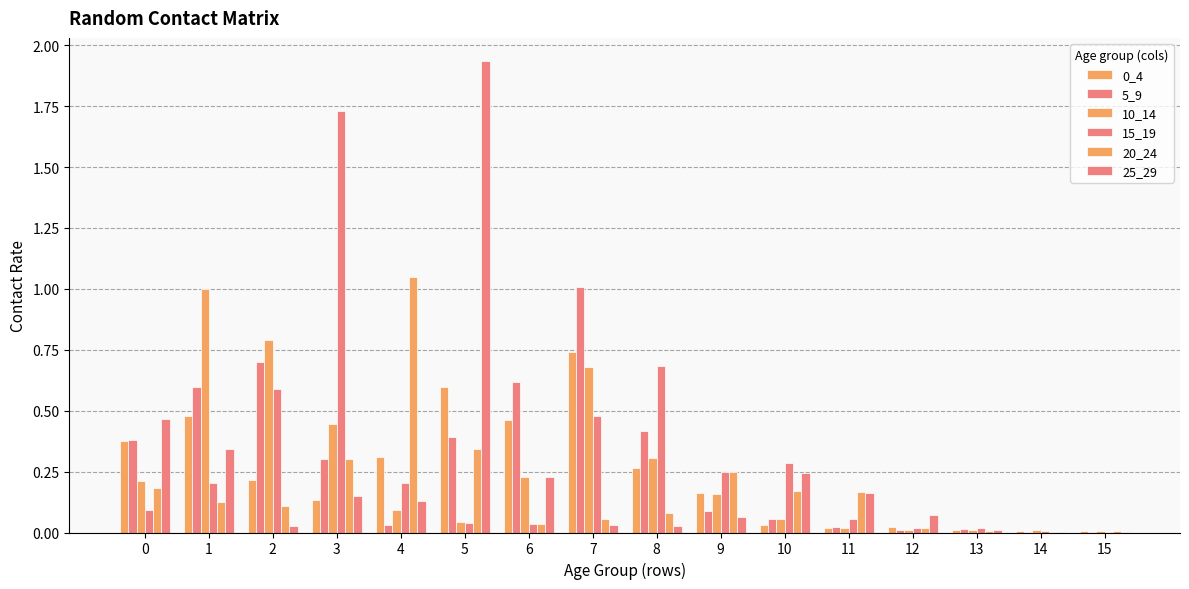

Reading left to right, extract all data points from this chart.

0_4: 0=0.4	1=0.5	2=0.2	3=0.1	4=0.3	5=0.6	6=0.5	7=0.7	8=0.3	9=0.2	10=0.0	11=0.0	12=0.0	13=0.0	14=0.0	15=0.0
5_9: 0=0.4	1=0.6	2=0.7	3=0.3	4=0.0	5=0.4	6=0.6	7=1.0	8=0.4	9=0.1	10=0.1	11=0.0	12=0.0	13=0.0	14=0.0	15=0.0
10_14: 0=0.2	1=1.0	2=0.8	3=0.4	4=0.1	5=0.0	6=0.2	7=0.7	8=0.3	9=0.2	10=0.1	11=0.0	12=0.0	13=0.0	14=0.0	15=0.0
15_19: 0=0.1	1=0.2	2=0.6	3=1.7	4=0.2	5=0.0	6=0.0	7=0.5	8=0.7	9=0.2	10=0.3	11=0.1	12=0.0	13=0.0	14=0.0	15=0.0
20_24: 0=0.2	1=0.1	2=0.1	3=0.3	4=1.0	5=0.3	6=0.0	7=0.1	8=0.1	9=0.2	10=0.2	11=0.2	12=0.0	13=0.0	14=0.0	15=0.0
25_29: 0=0.5	1=0.3	2=0.0	3=0.2	4=0.1	5=1.9	6=0.2	7=0.0	8=0.0	9=0.1	10=0.2	11=0.2	12=0.1	13=0.0	14=0.0	15=0.0